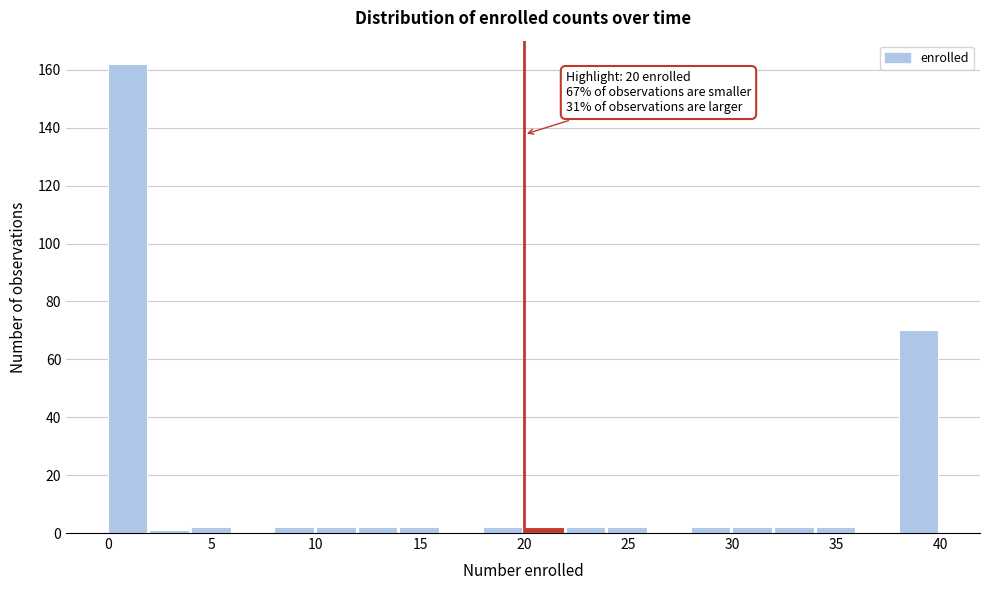

Over which range of the x-axis is the bar tallest?

0 to 2